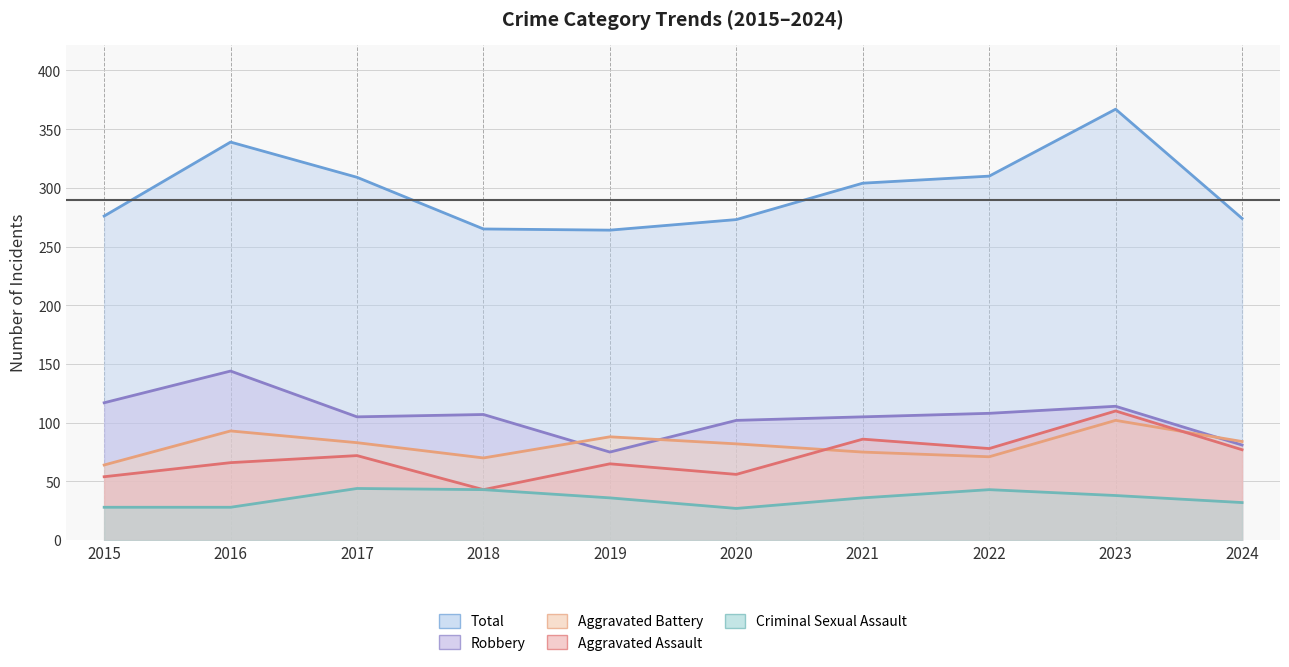

What is the difference between the maximum and minimum values in the Total series?

103